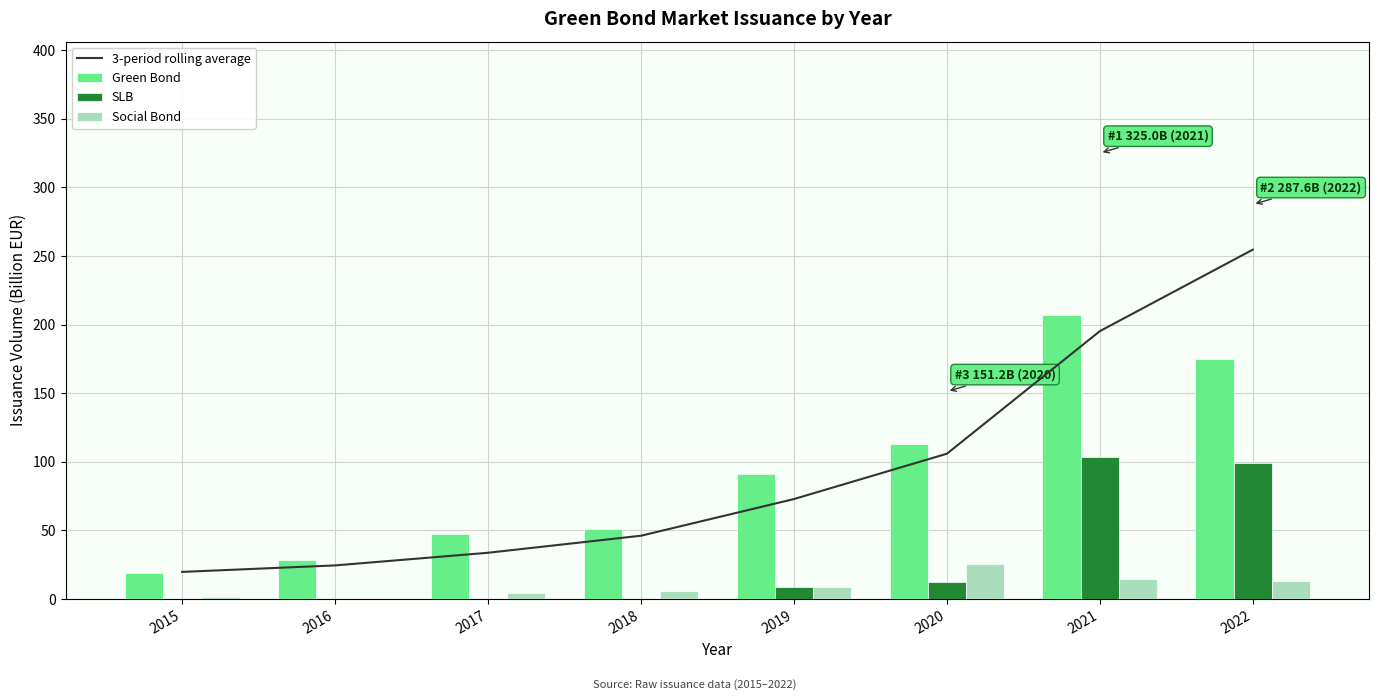

What is the difference between the second highest and minimum values in the Social Bond series?

13.3